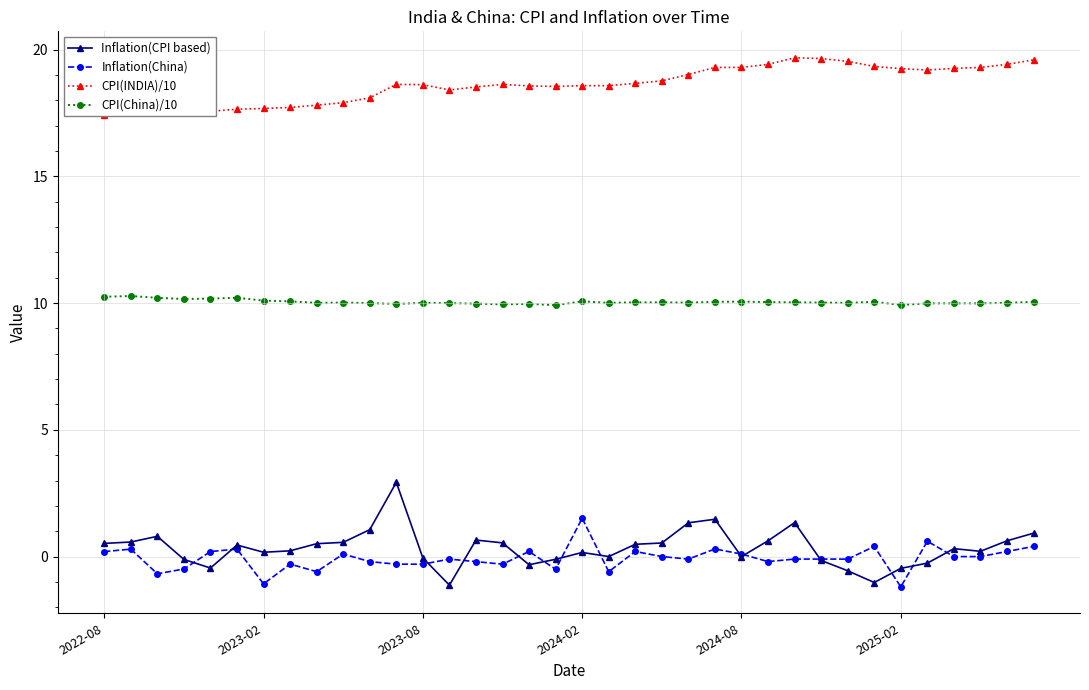

What is the highest value of the Inflation(China) series?

1.5